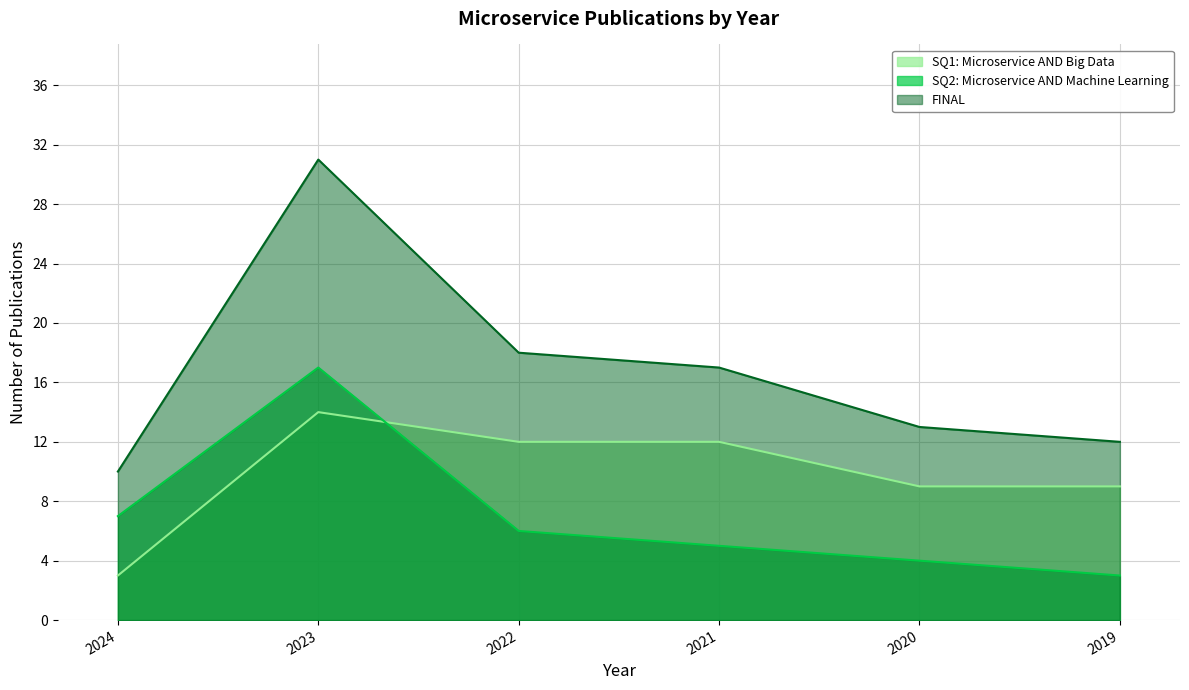

What is the average value of the FINAL series?

17